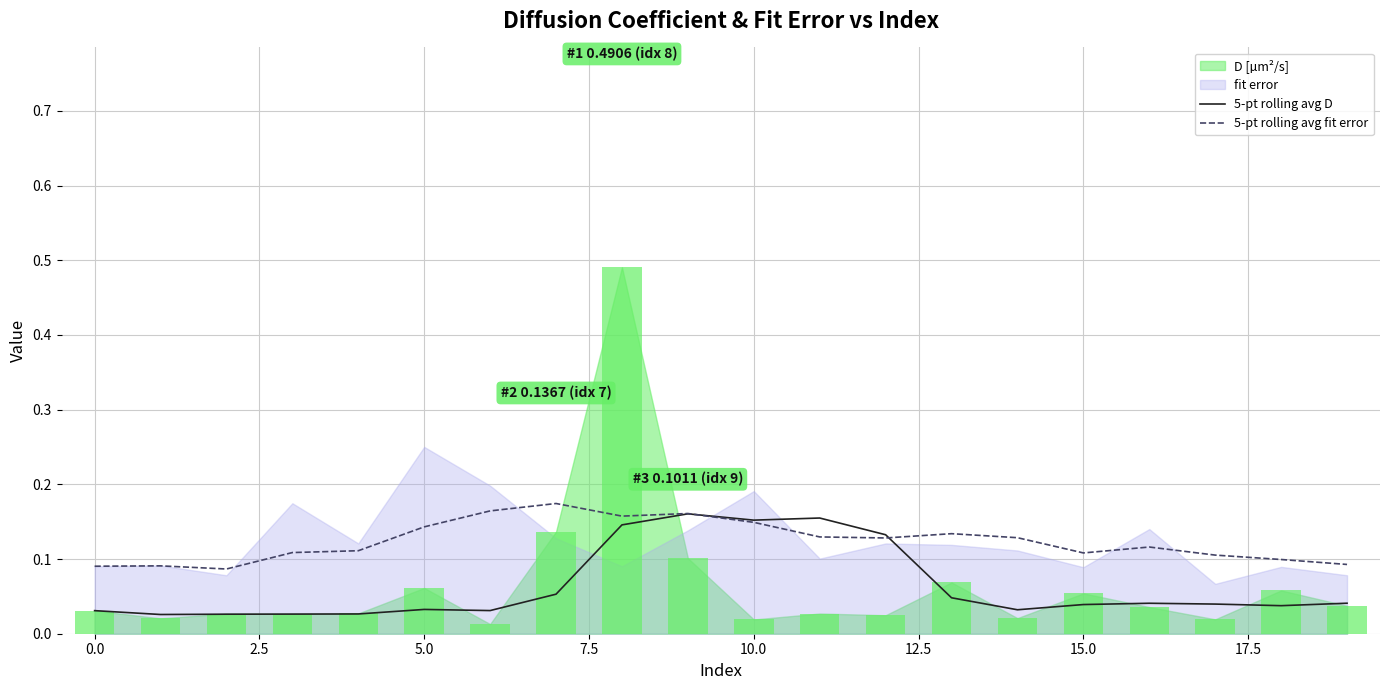

Is the value of 5-pt rolling avg D at 20.0 greater than the value of 5-pt rolling avg fit error at −2.5?

Yes